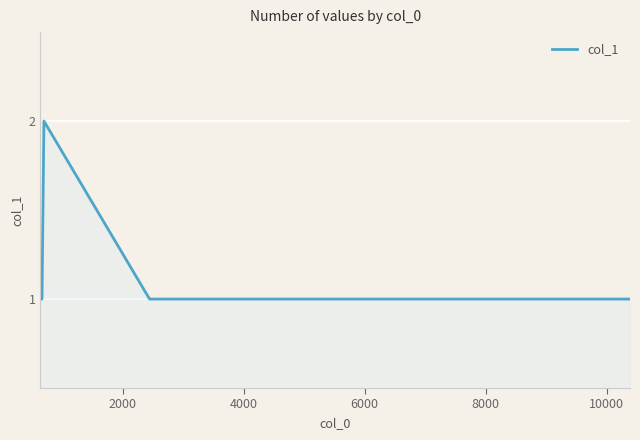

What is the smallest value displayed?

1